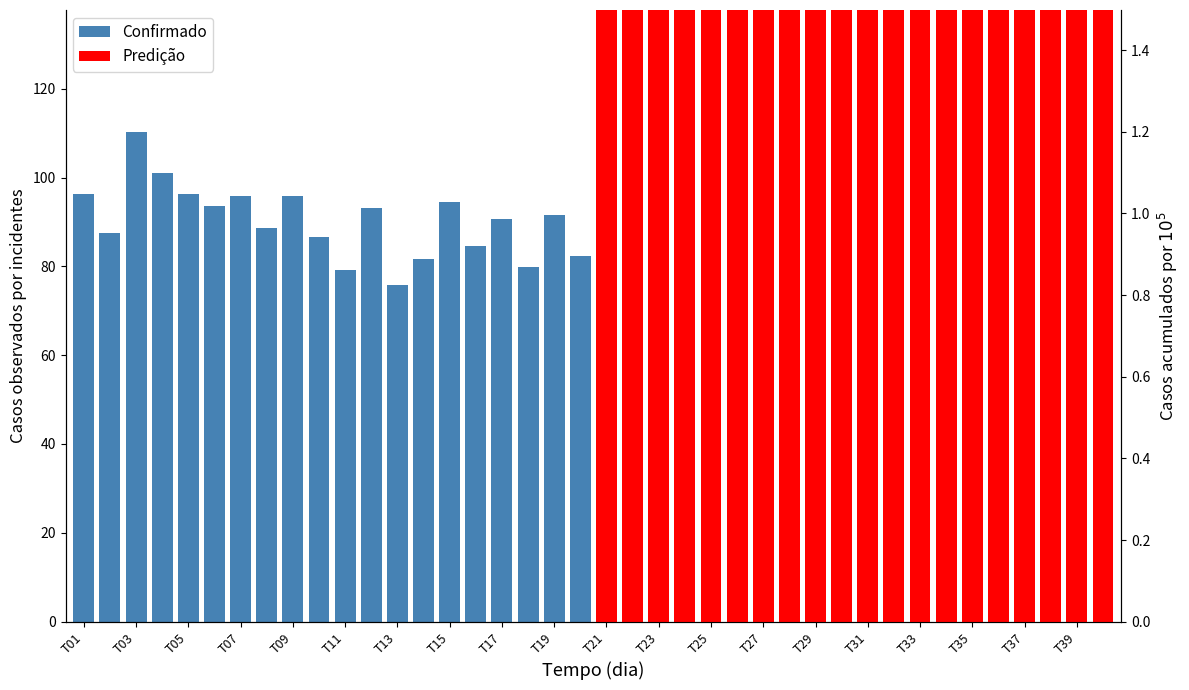

How many values in the Confirmado series exceed 91?

10